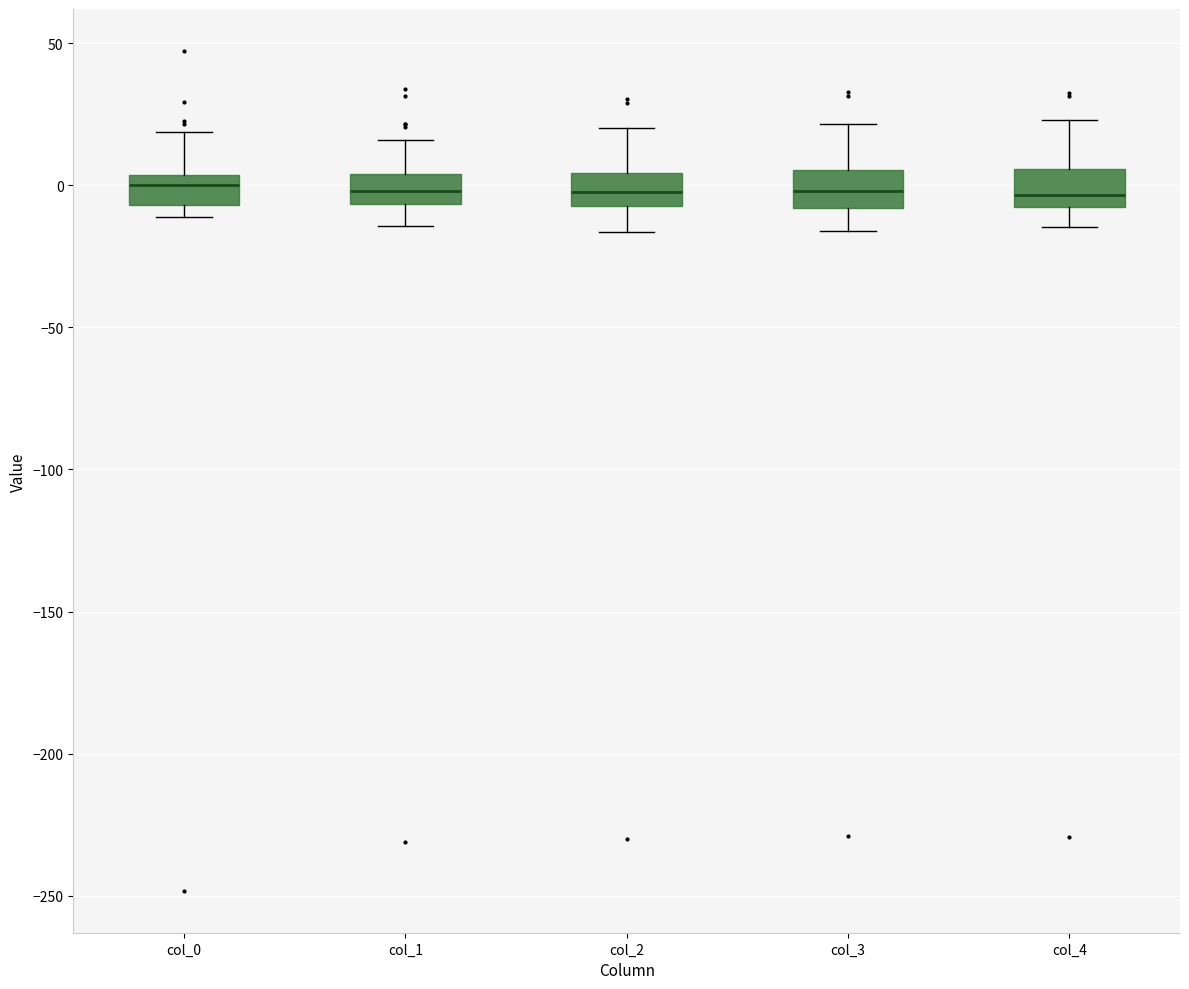

Reading left to right, read every box against the y-axis: the position of its median line, the range the box covers, and the ends of its whiskers. The values are not printed on the chart, so give them approximately, as read against the axis.

col_0: median 0, box -5 to 5, whiskers -10 to 20
col_1: median 0, box -5 to 5, whiskers -15 to 15
col_2: median -5 (inside the box), box -5 to 5, whiskers -15 to 20
col_3: median 0, box -10 to 5, whiskers -15 to 20
col_4: median -5, box -10 to 5, whiskers -15 to 25